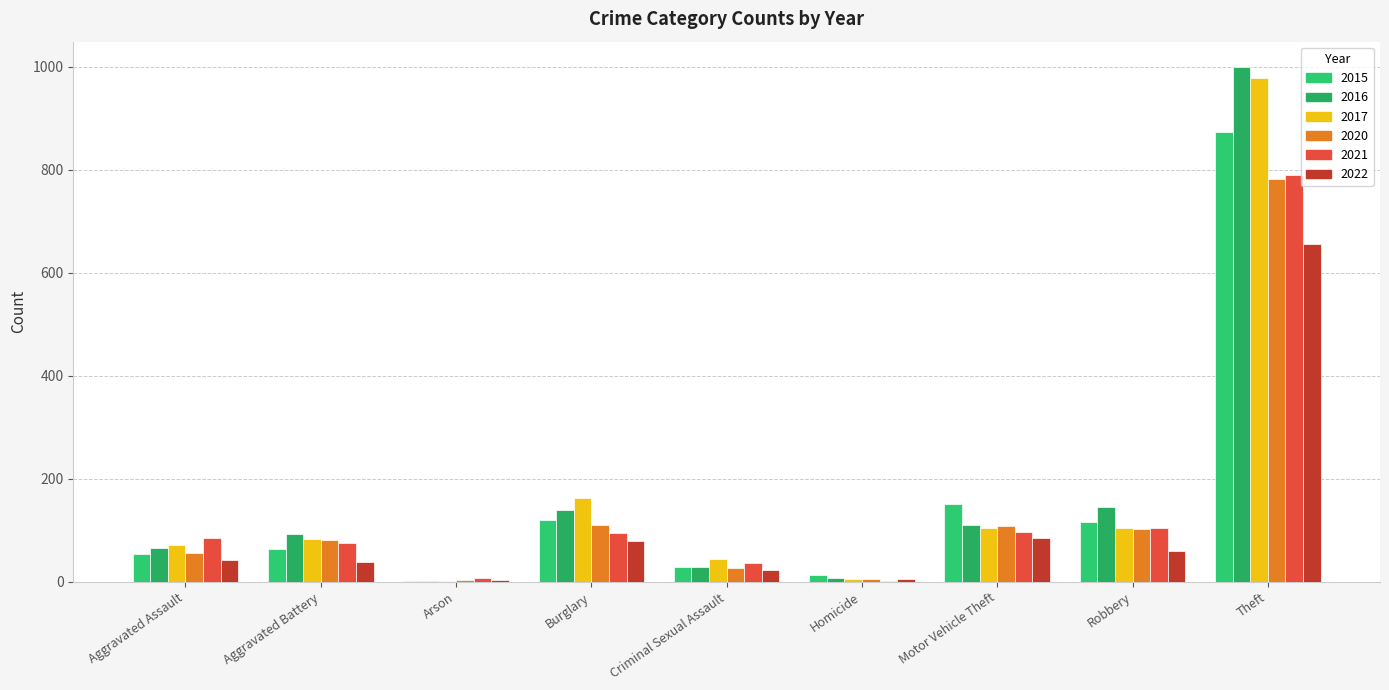

What is the sum of all 2022 values?

995